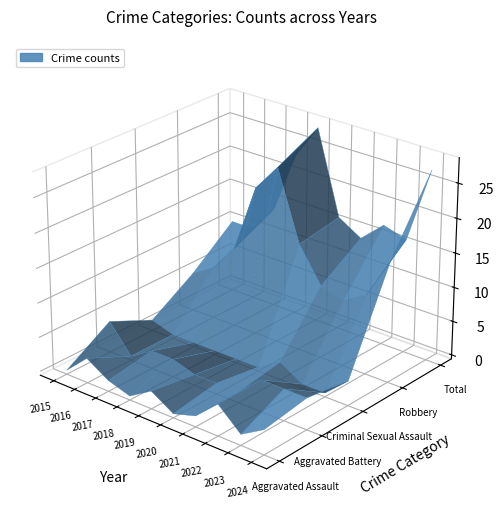

Reading left to right, what are all the values shown in this chart?

Aggravated Assault: 0	3	1	0	2	0	1	4	1	3
Aggravated Battery: 4	0	2	2	1	1	1	4	4	4
Criminal Sexual Assault: 1	0	0	0	0	0	2	0	0	3
Robbery: 5	7	11	21	25	15	10	9	11	17
Total: 10	10	14	23	28	16	14	17	16	27